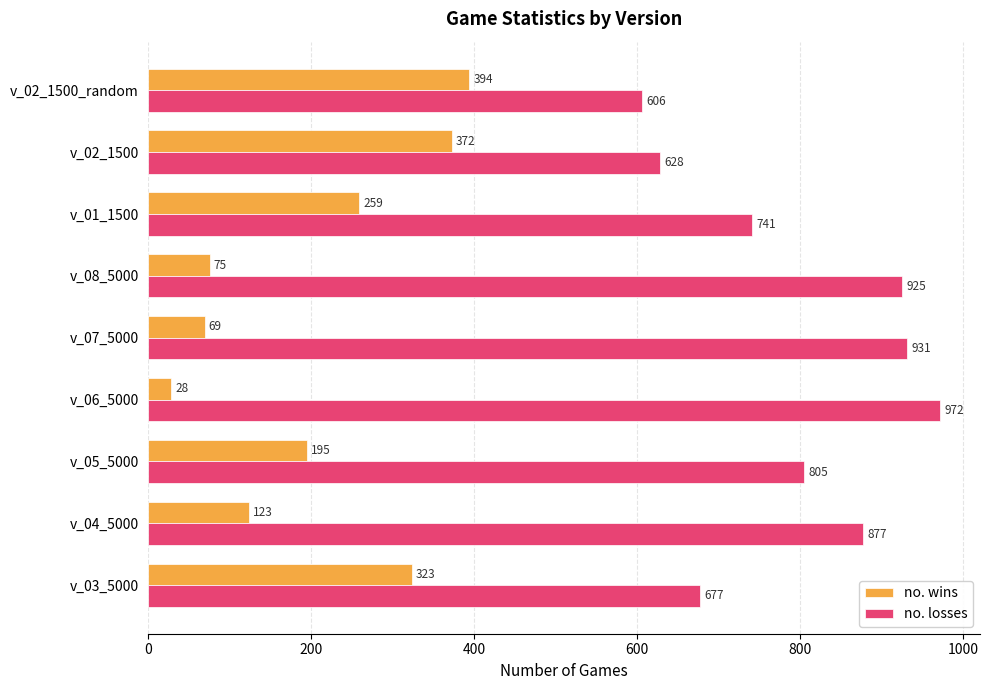

Rank the series by their average value, from highest to lowest.

no. losses, no. wins